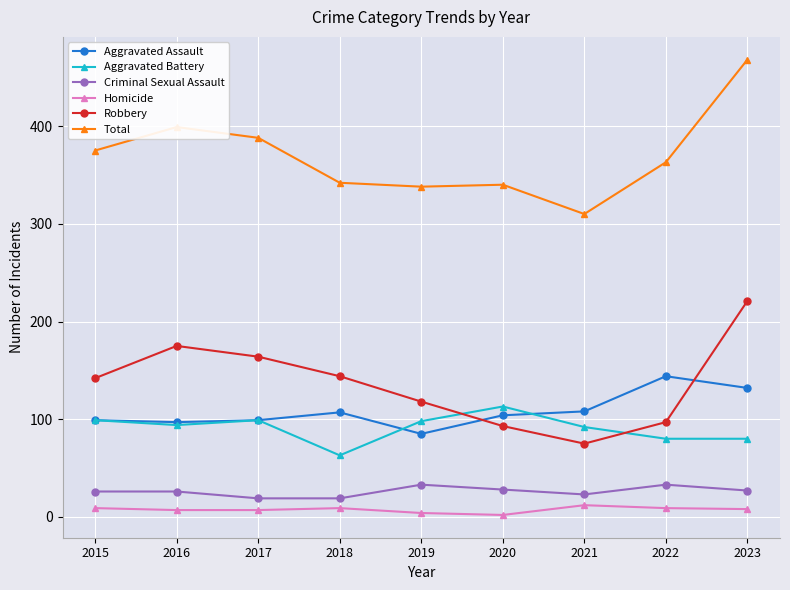

True or false: Total has more than 0 interior local peaks.

True